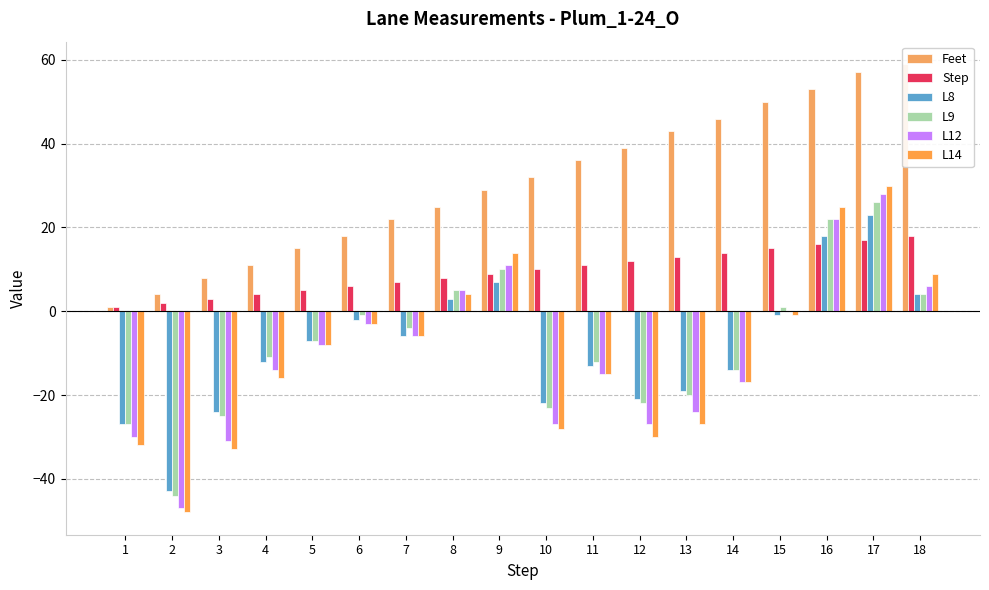

What is the difference between the highest and lowest values at 1?

33